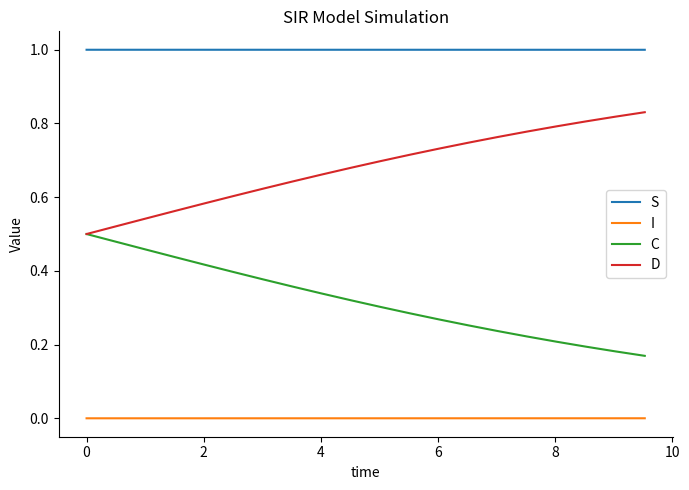

What is the greatest value displayed?

1.0